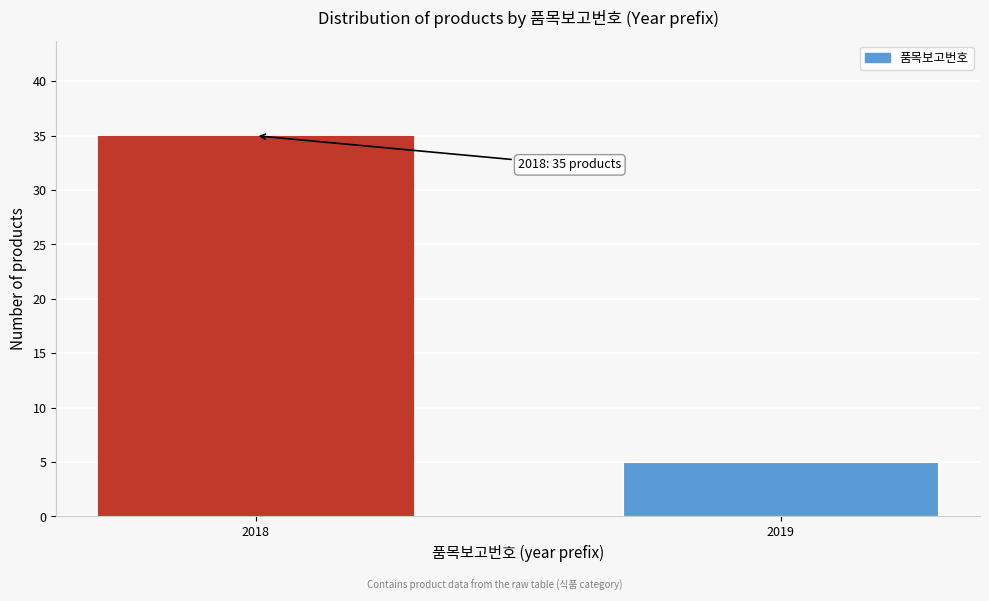

Reading right to left, extract all data points from this chart.

5	35